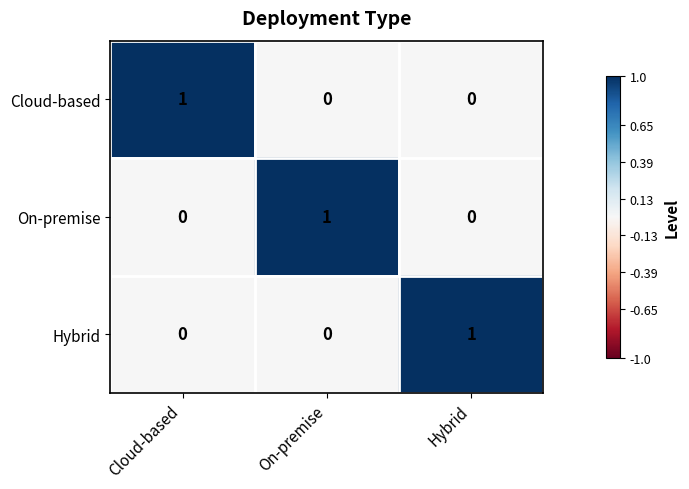

The Cloud-based series shows -1 at Hybrid. True or false?

False